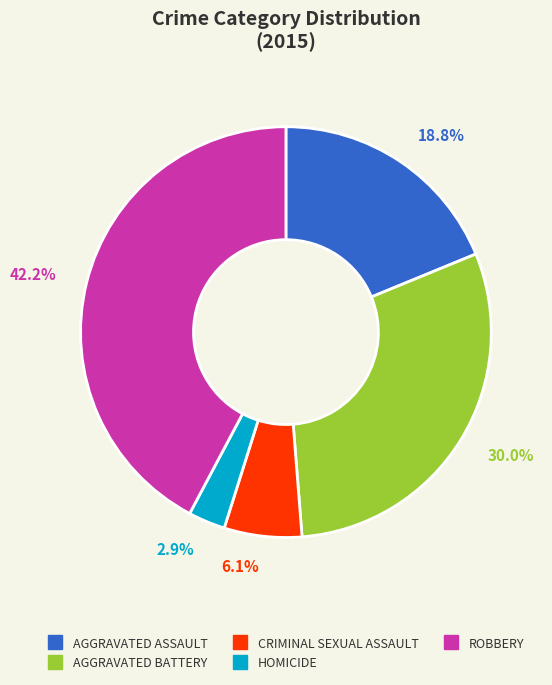

Is there a majority slice in this chart?

No